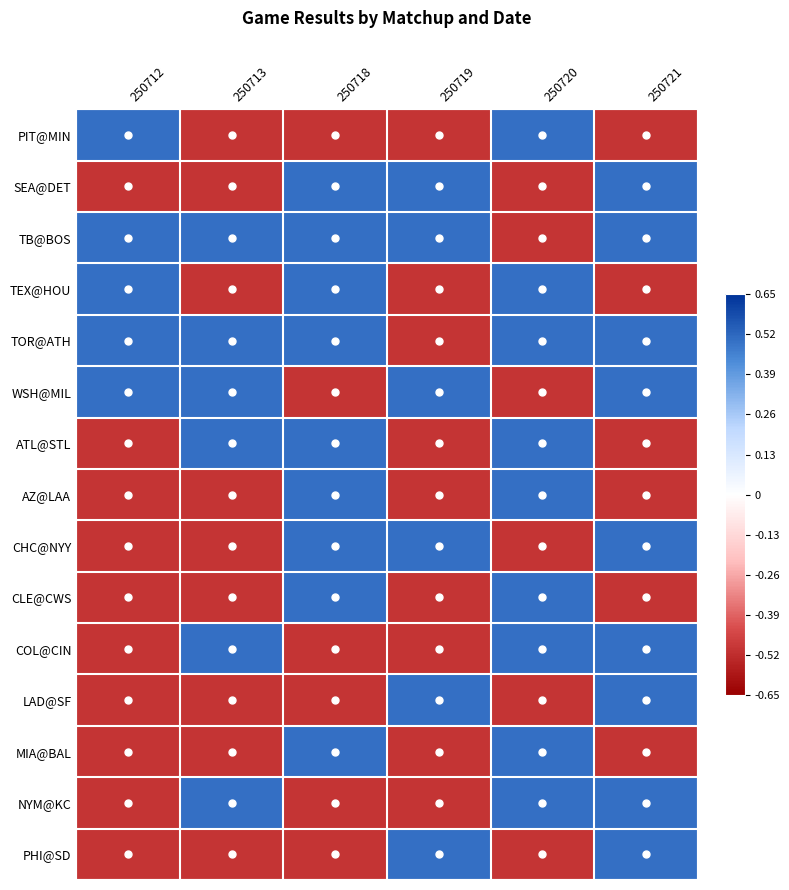

Which label corresponds to the largest value in the chart?

250712